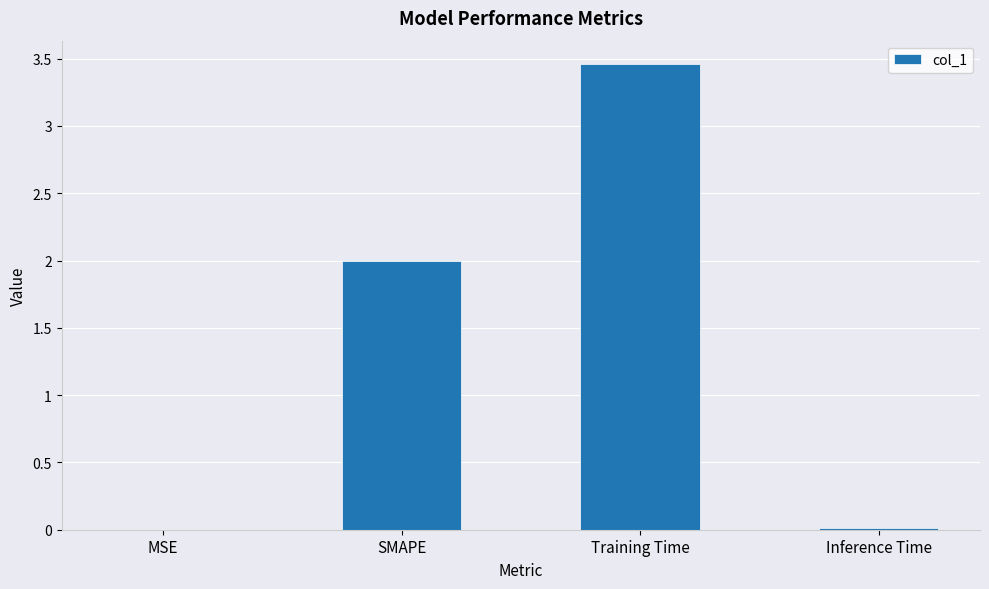

The chart shows a value of 1.0 at SMAPE. True or false?

False